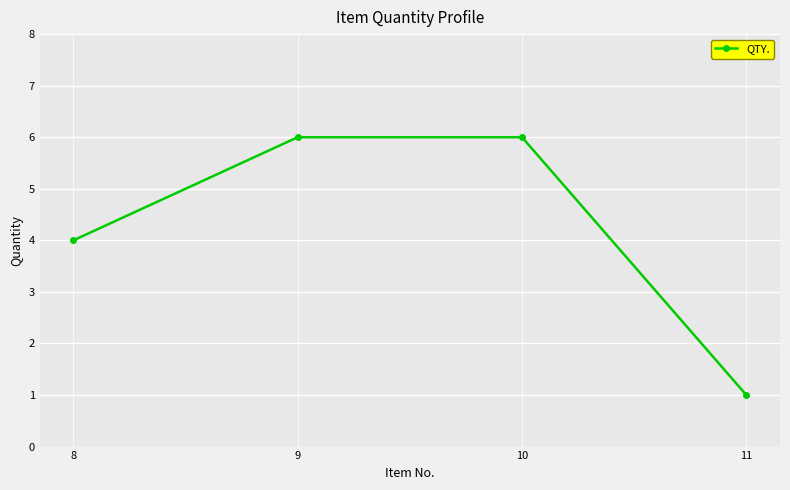

Where is the data nearest to the value 3?

8